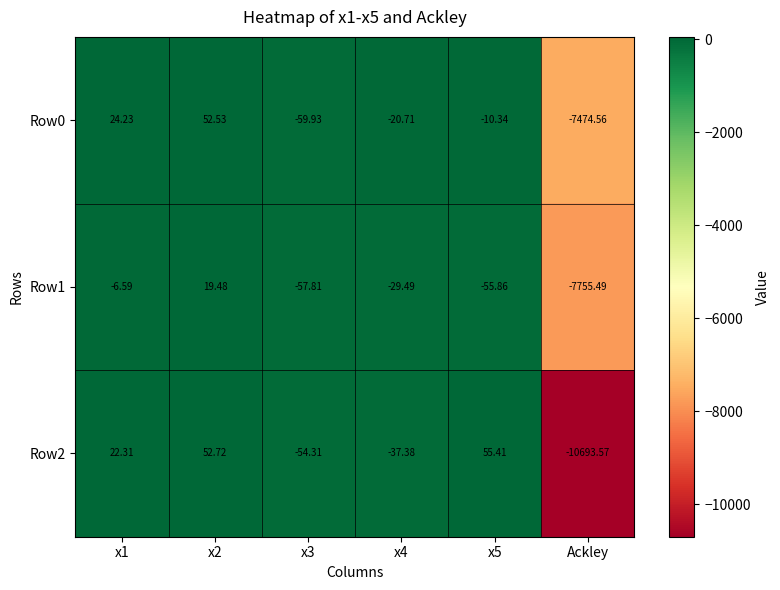

How many distinct data groups are displayed?

3